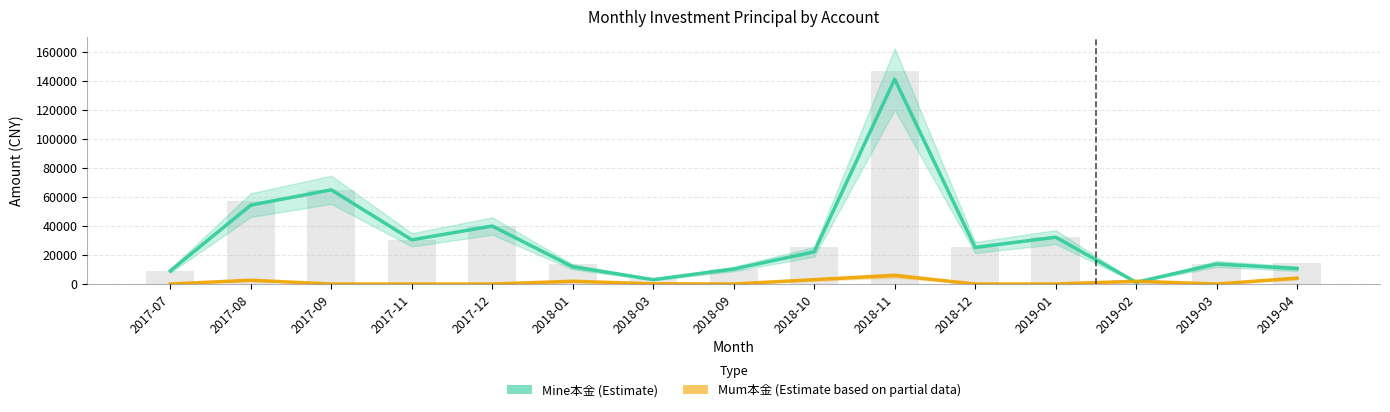

Which series changed the most between 2017-07 and 2017-12?

Mine本金